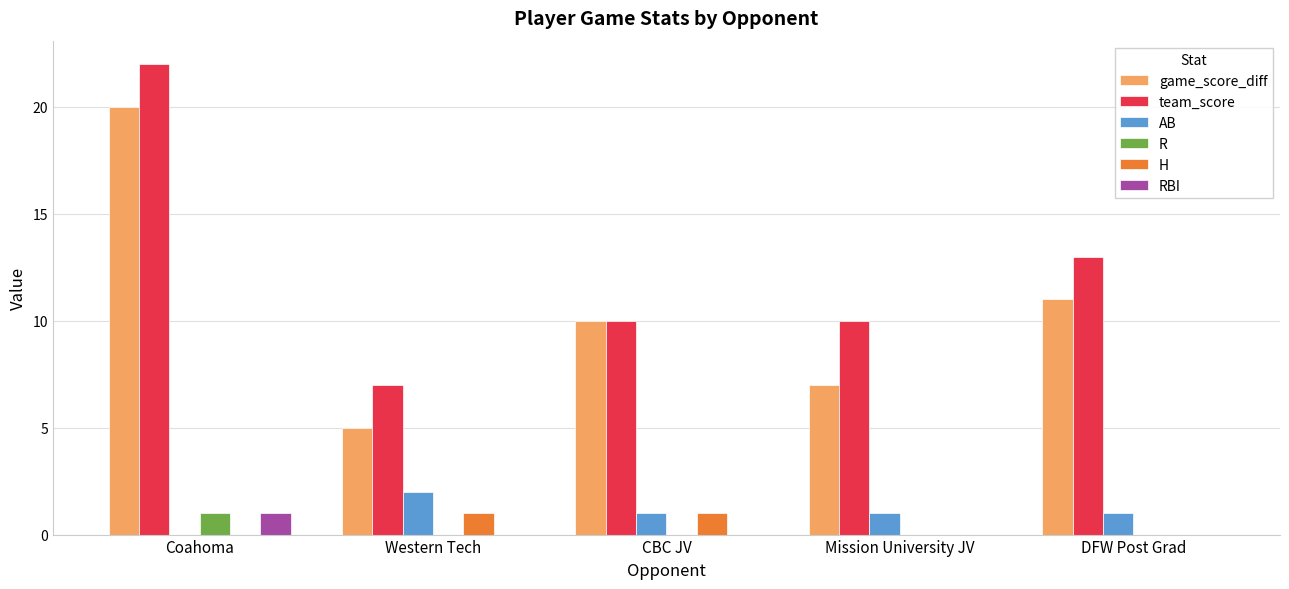

At which label does R reach its peak?

Coahoma